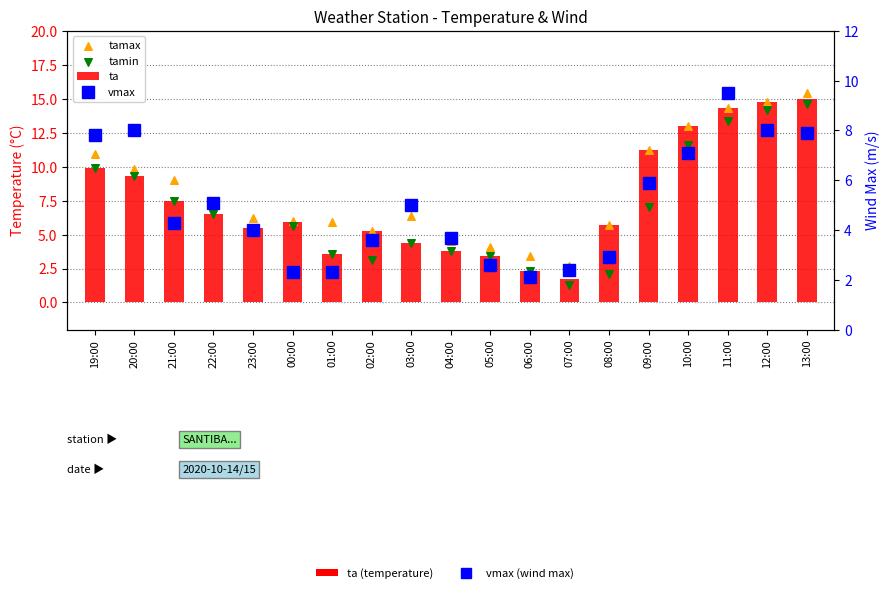

What is the total value across all series at 00:00?

19.8